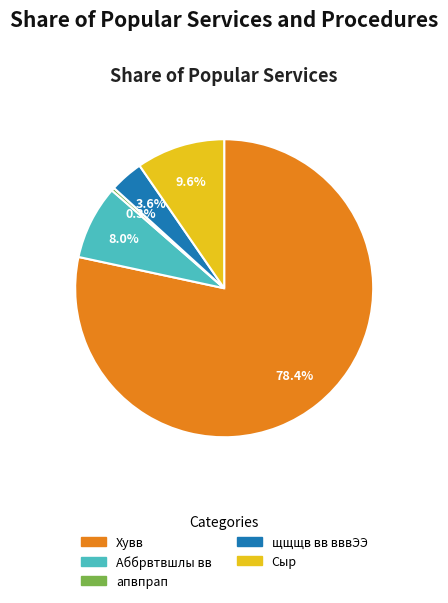

How many segments does this pie chart have?

5